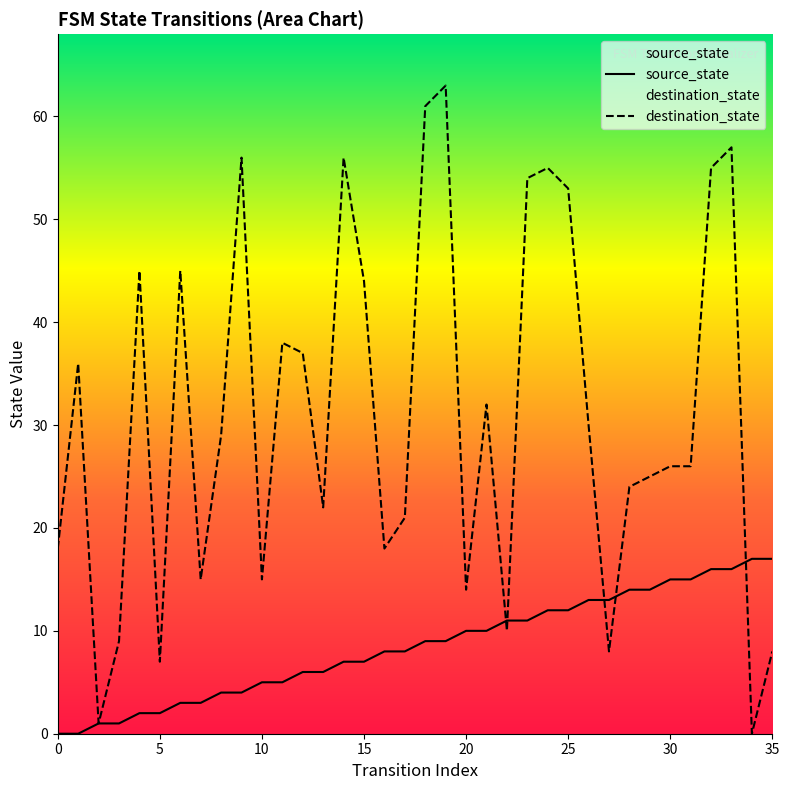

How many values in the source_state series exceed 9?

16